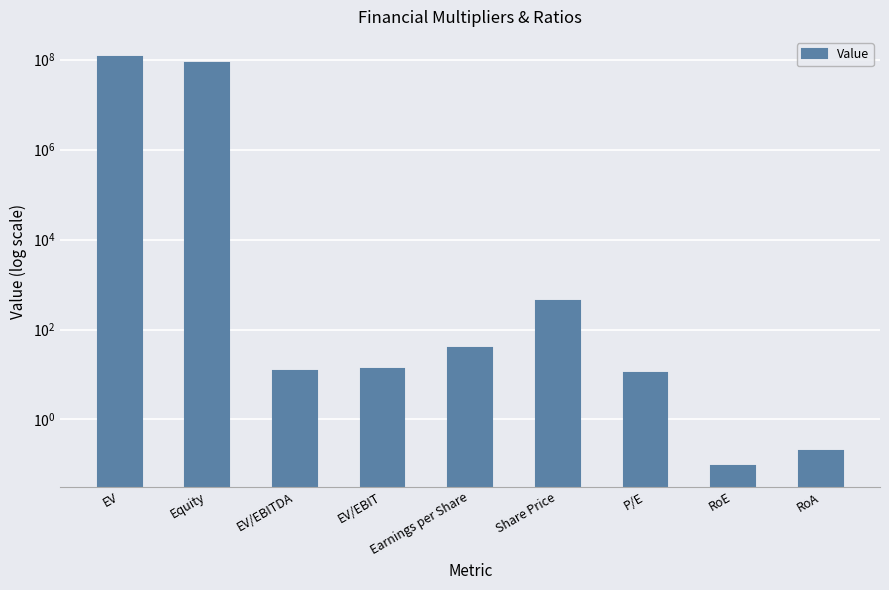

What is the difference between the second highest and second lowest values?

86439999.8